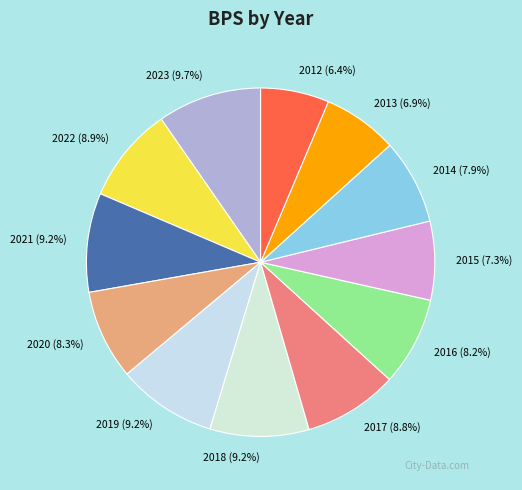

How many segments does this pie chart have?

12